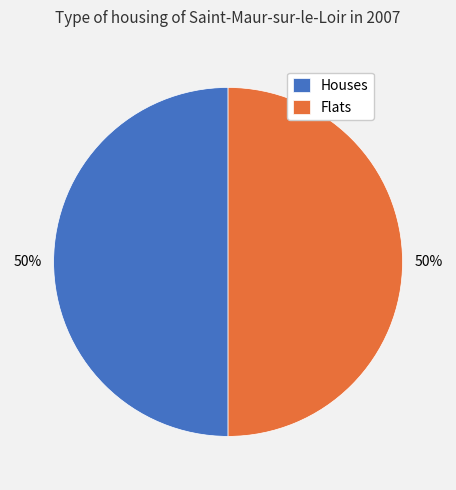

Combined, do Flats and Houses account for over 50%?

Yes